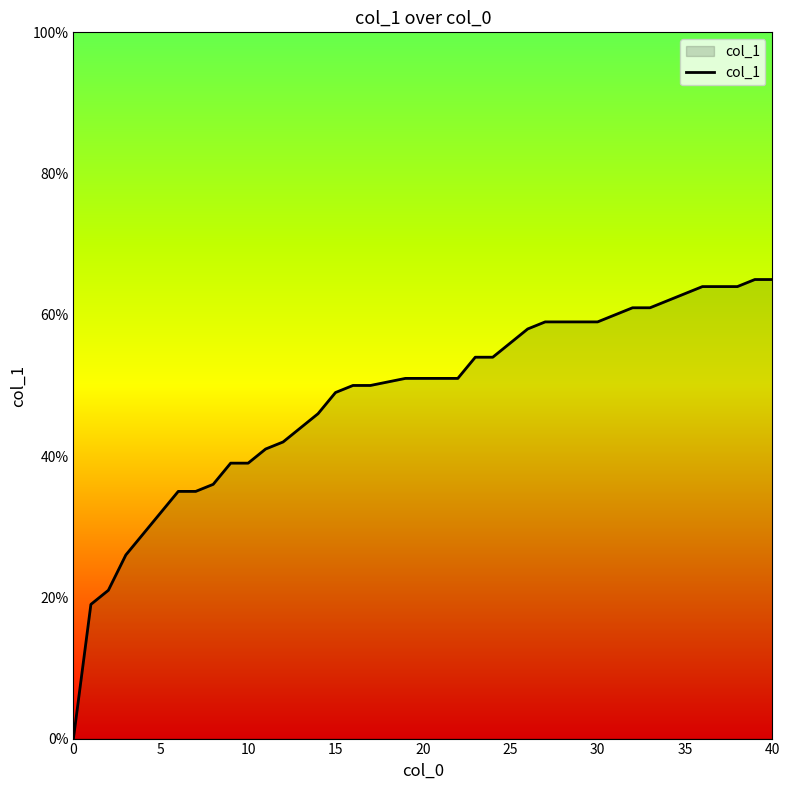

How many values are between 0 and 1?

40